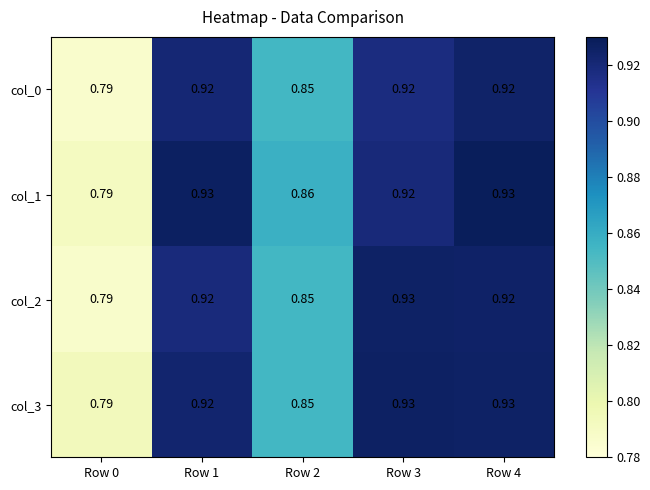

Is the value of col_0 at Row 3 greater than the value of col_2 at Row 3?

No